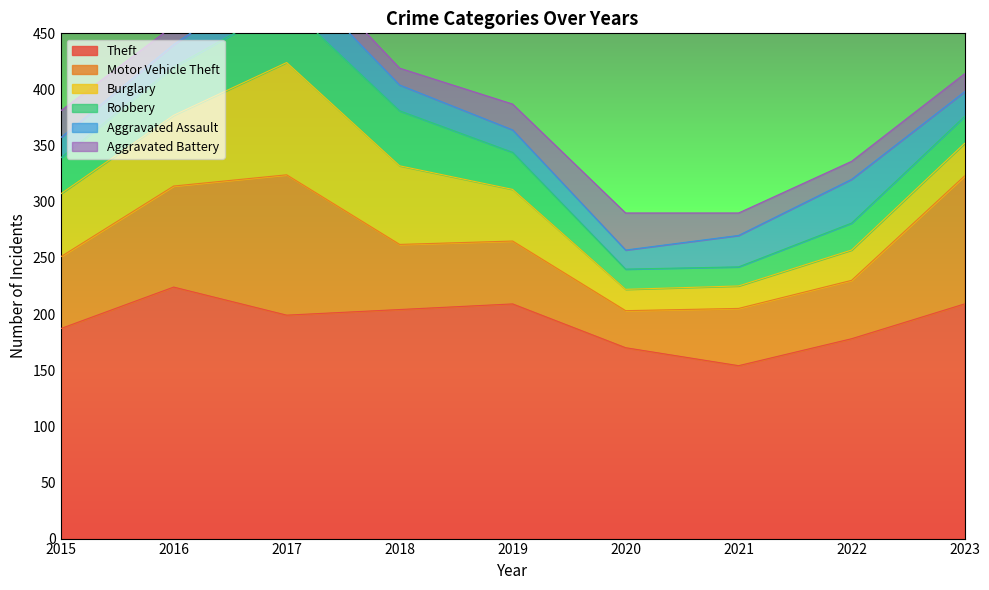

True or false: Burglary and Robbery cross at least once.

False